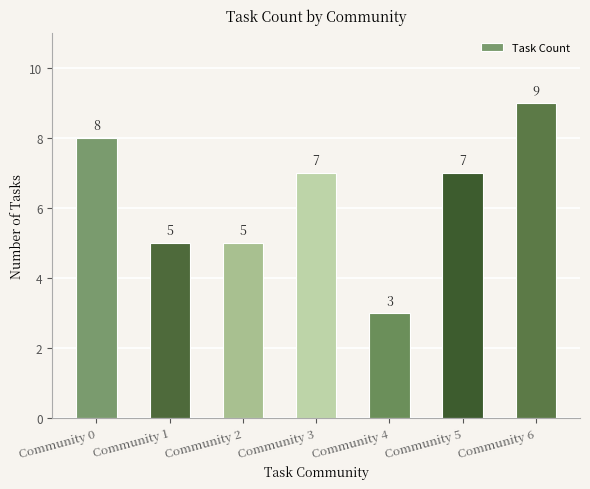

What is the ratio of the value at Community 3 to the value at Community 0?

0.9